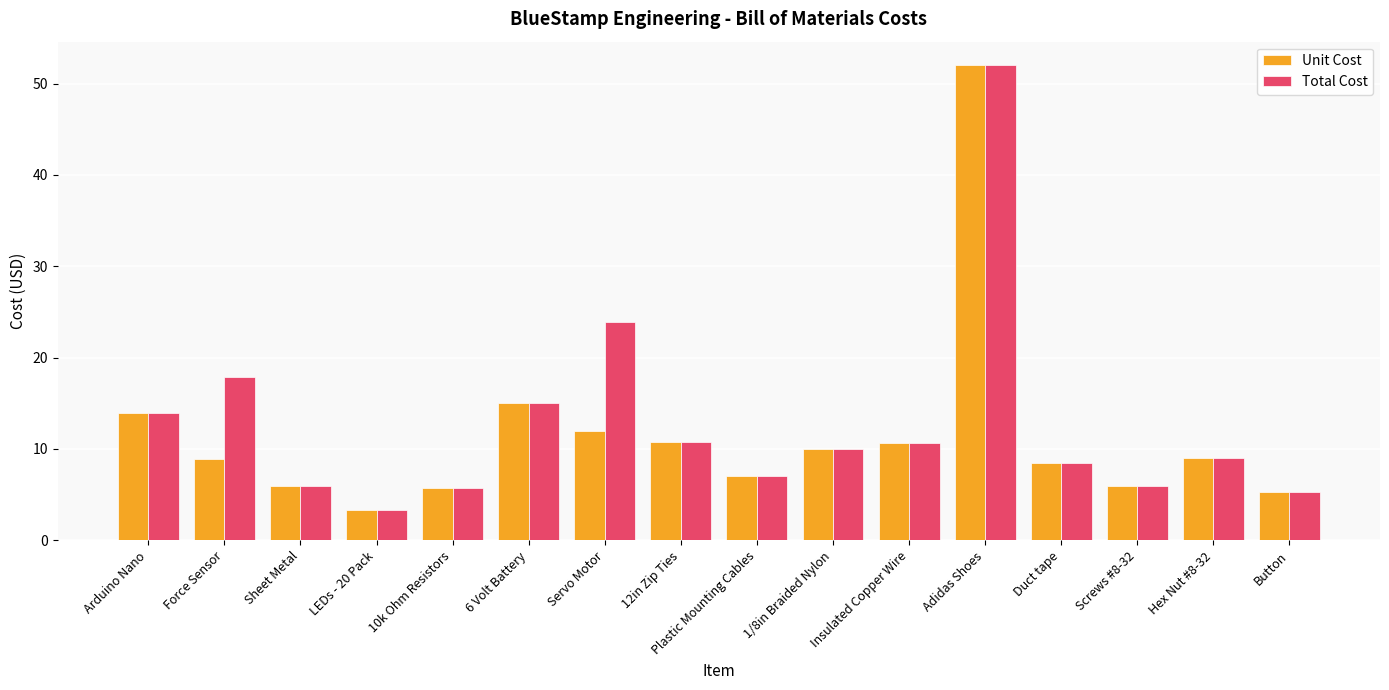

What is the sum of all Unit Cost values?

184.0